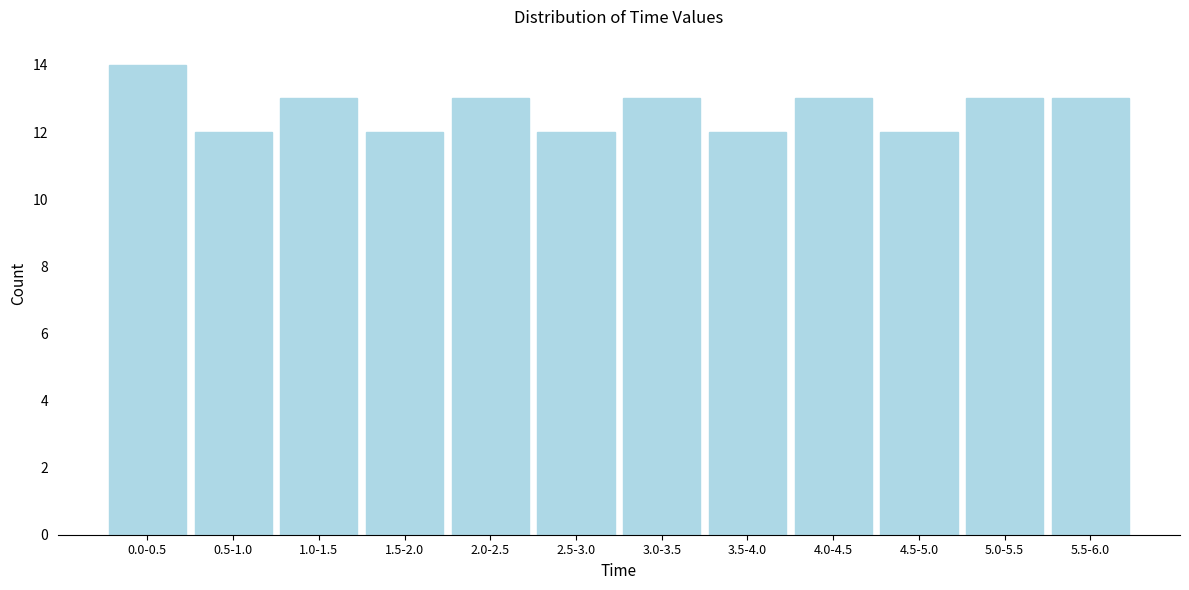

Reading left to right, what are all the values shown in this chart?

0.0-0.5=14	0.5-1.0=12	1.0-1.5=13	1.5-2.0=12	2.0-2.5=13	2.5-3.0=12	3.0-3.5=13	3.5-4.0=12	4.0-4.5=13	4.5-5.0=12	5.0-5.5=13	5.5-6.0=13